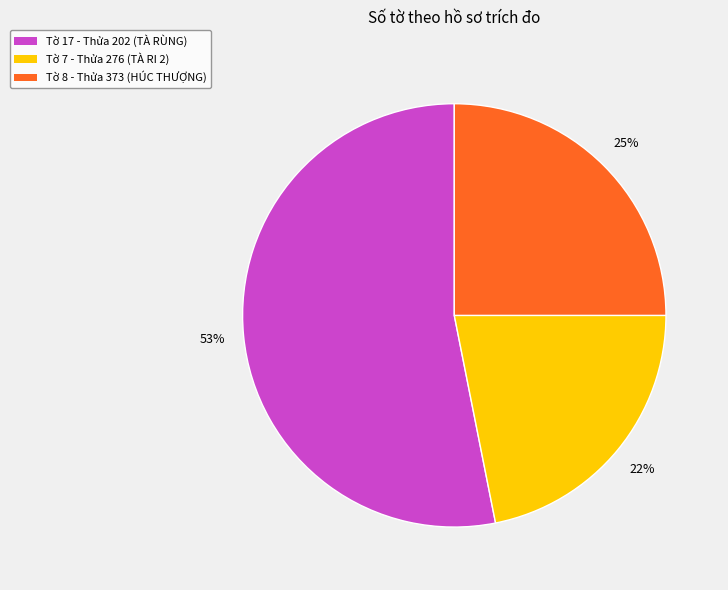

To the nearest percent, what is the difference between the largest and smallest slice percentages?

31%